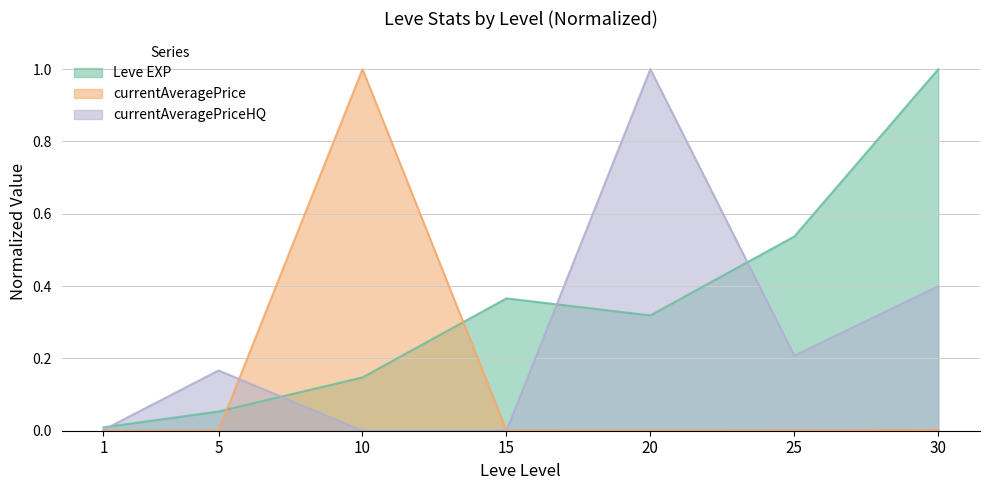

True or false: Leve EXP has a value of 1.0 at 30.

True